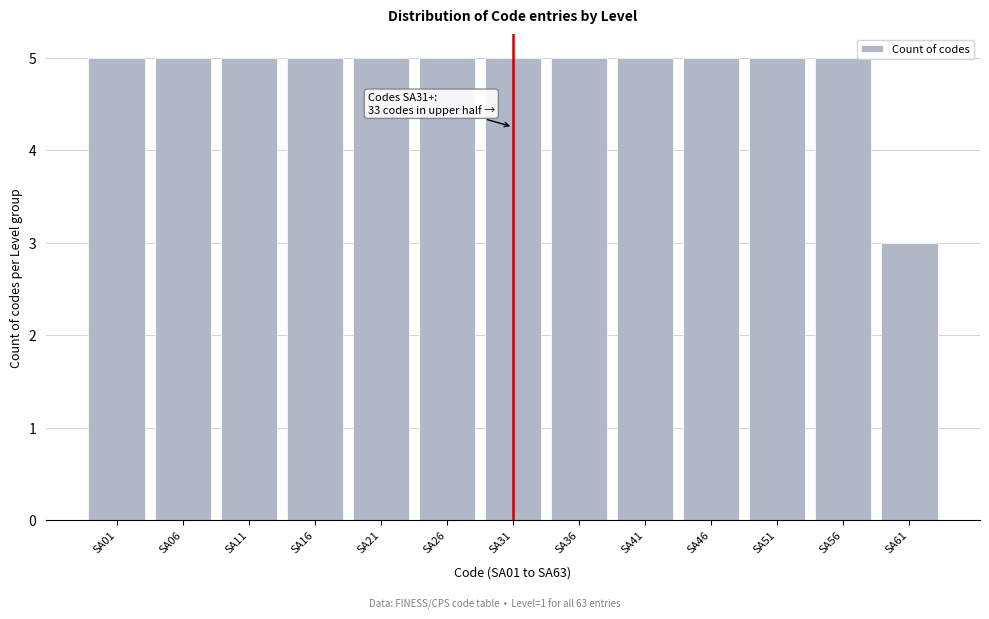

Reading left to right, what are all the values shown in this chart?

5	5	5	5	5	5	5	5	5	5	5	5	3